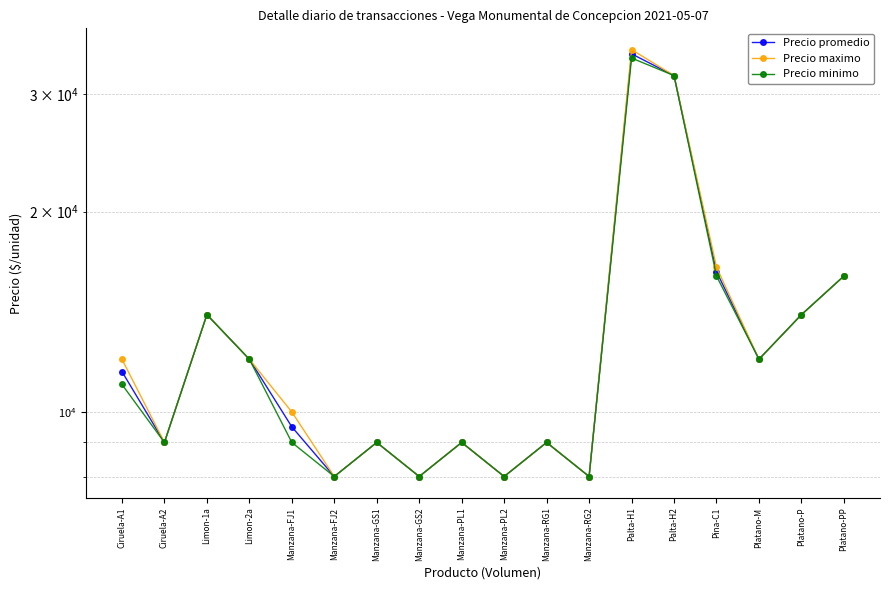

At which category is the sum across all series the highest?

Palta-H1